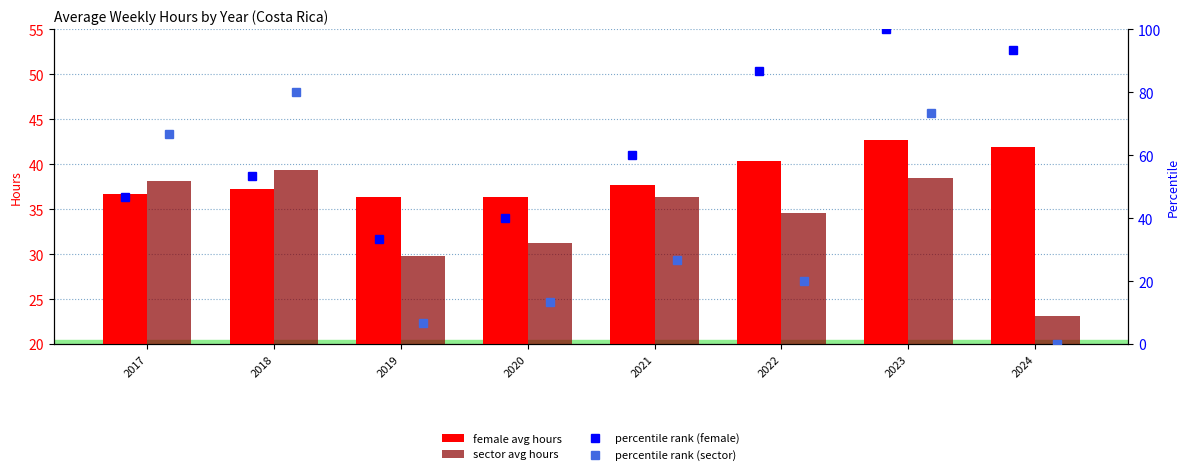

How many data points does each series have?

8